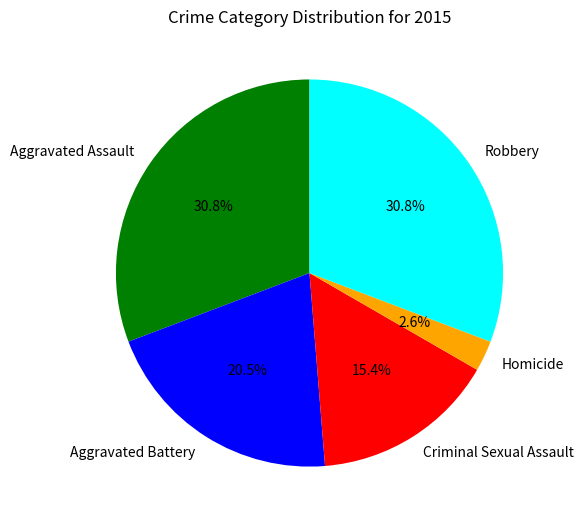

Is it true that Homicide is 3% of the pie?

True